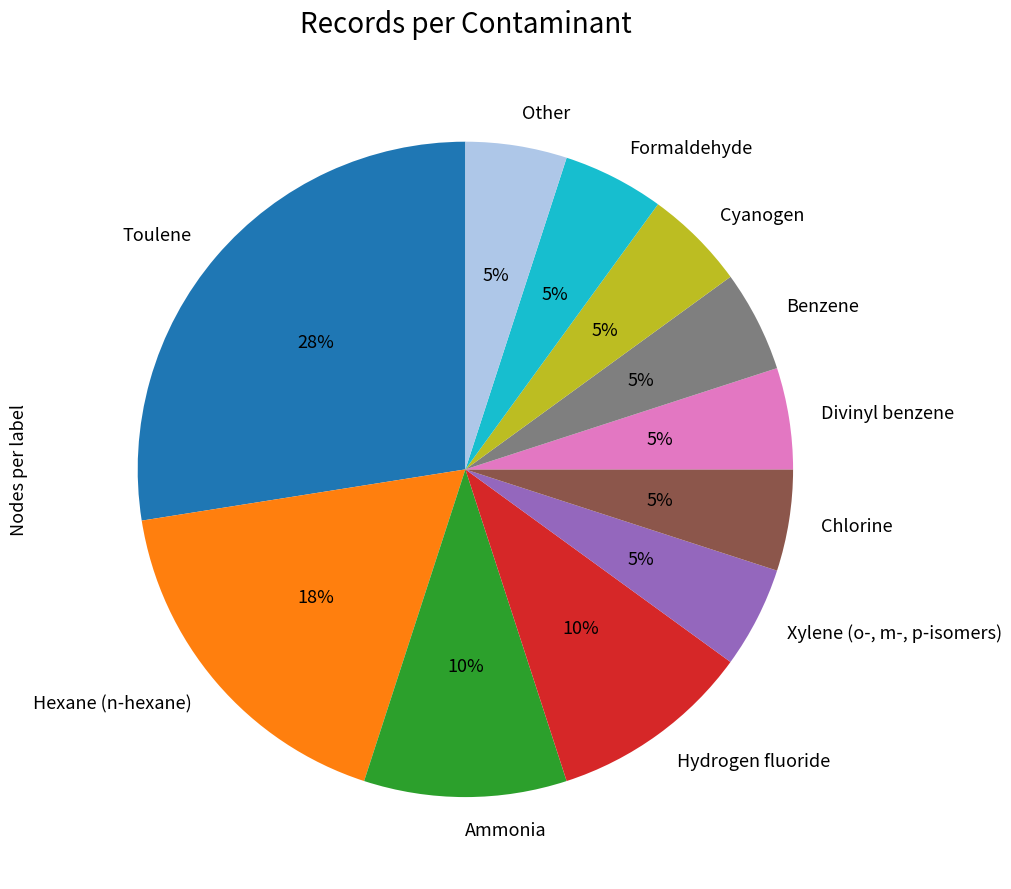

Do Divinyl benzene and Ammonia together represent more than half of the pie?

No